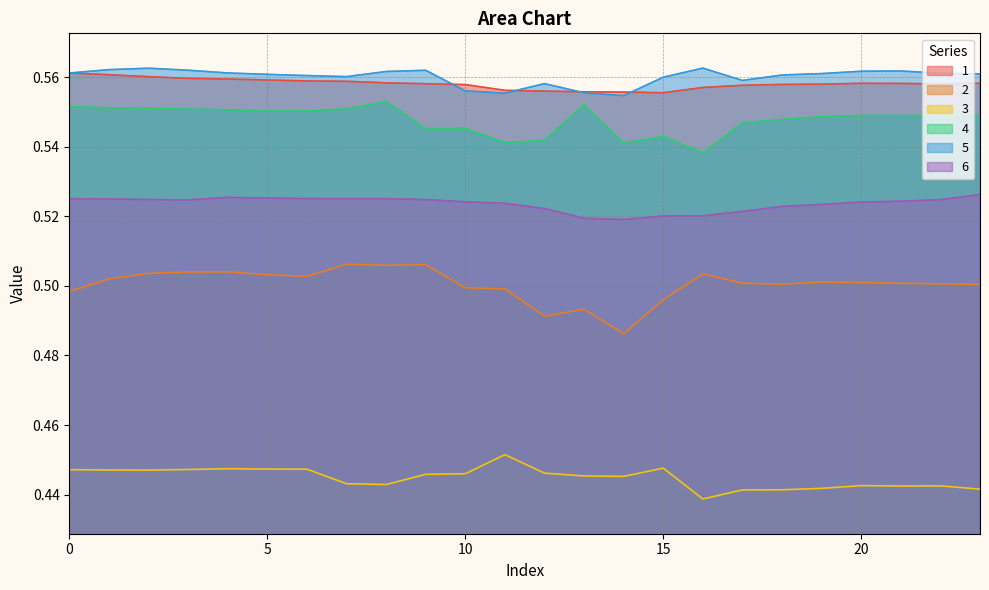

True or false: 3 has more than 0 interior local peaks.

True